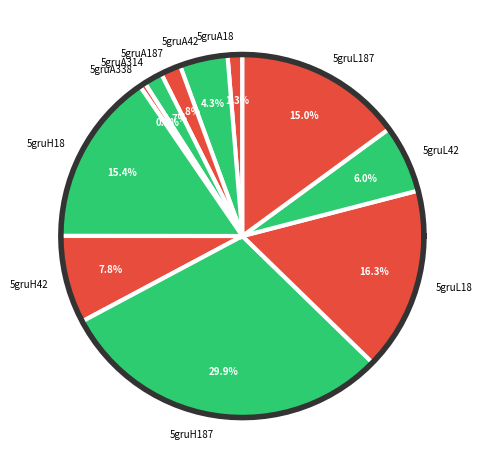

What percentage is NOT represented by 5gruA42?

95.7%